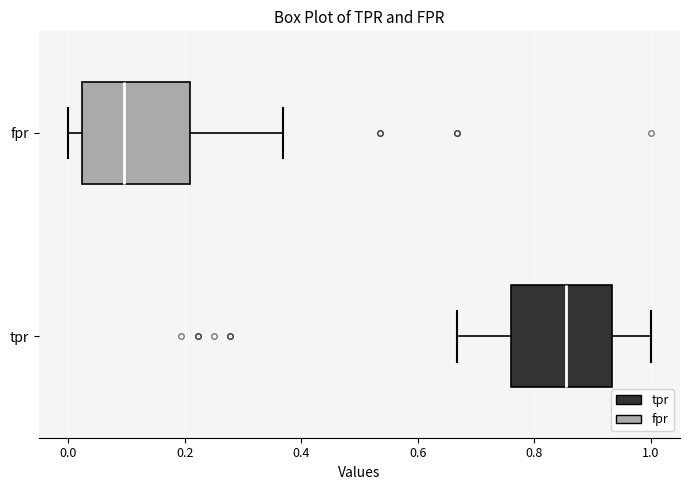

Reading bottom to top, read every box against the x-axis: the position of its median line, the range the box covers, and the ends of its whiskers. The values are not printed on the chart, so give them approximately, as read against the axis.

tpr: median 0.86, box 0.76 to 0.94, whiskers 0.66 to 1.00
fpr: median 0.10, box 0.02 to 0.20, whiskers 0.00 to 0.36